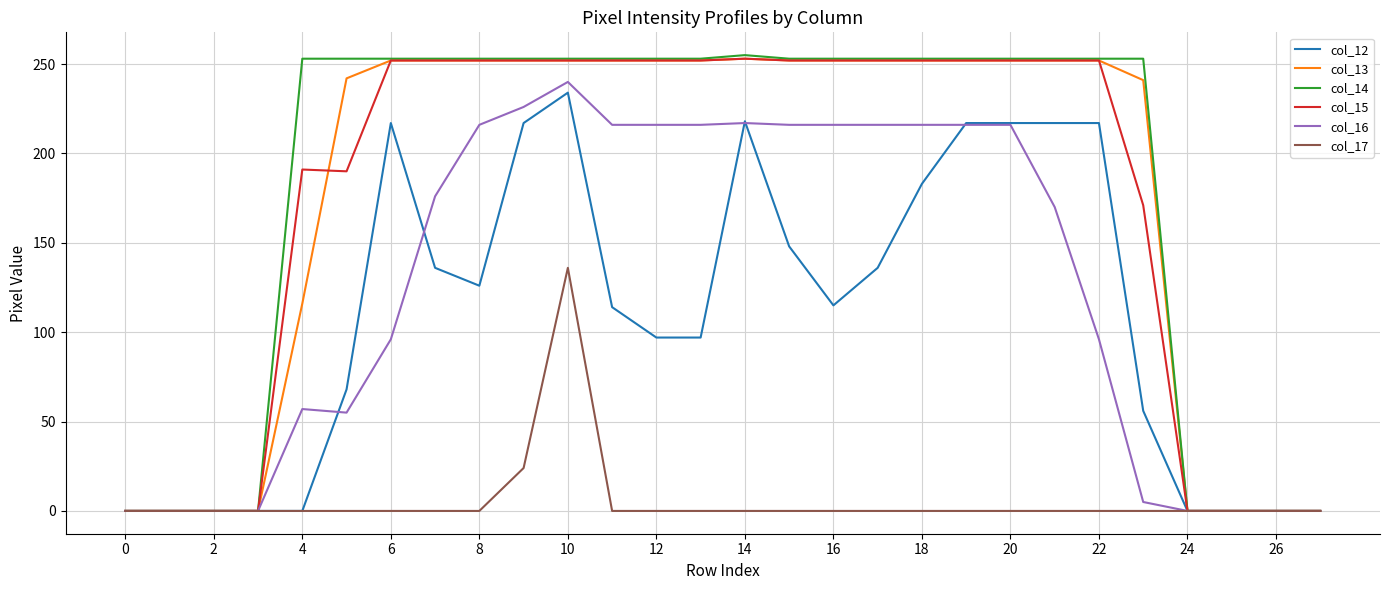

What is the maximum value shown in the chart?

255